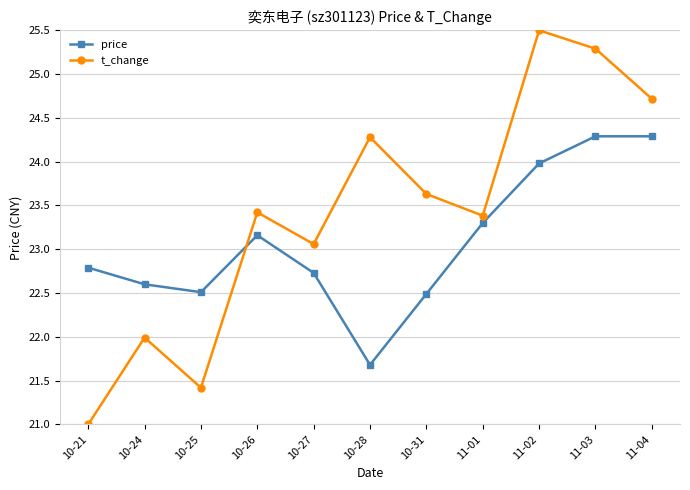

Reading left to right, transcribe all the data shown in this chart.

price: 10-21=22.8	10-24=22.6	10-25=22.5	10-26=23.2	10-27=22.7	10-28=21.7	10-31=22.5	11-01=23.3	11-02=24.0	11-03=24.3	11-04=24.3
t_change: 10-21=21.0	10-24=22.0	10-25=21.4	10-26=23.4	10-27=23.1	10-28=24.3	10-31=23.6	11-01=23.4	11-02=25.5	11-03=25.3	11-04=24.7